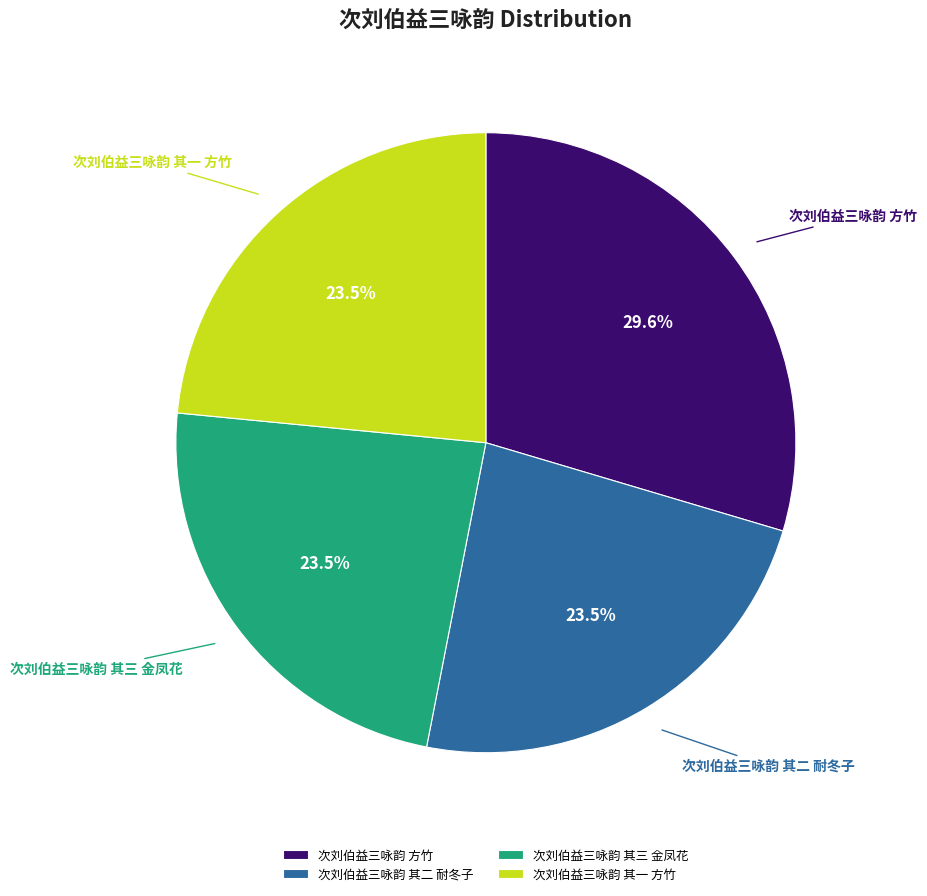

To the nearest percent, what portion does 次刘伯益三咏韵 方竹 represent?

30%